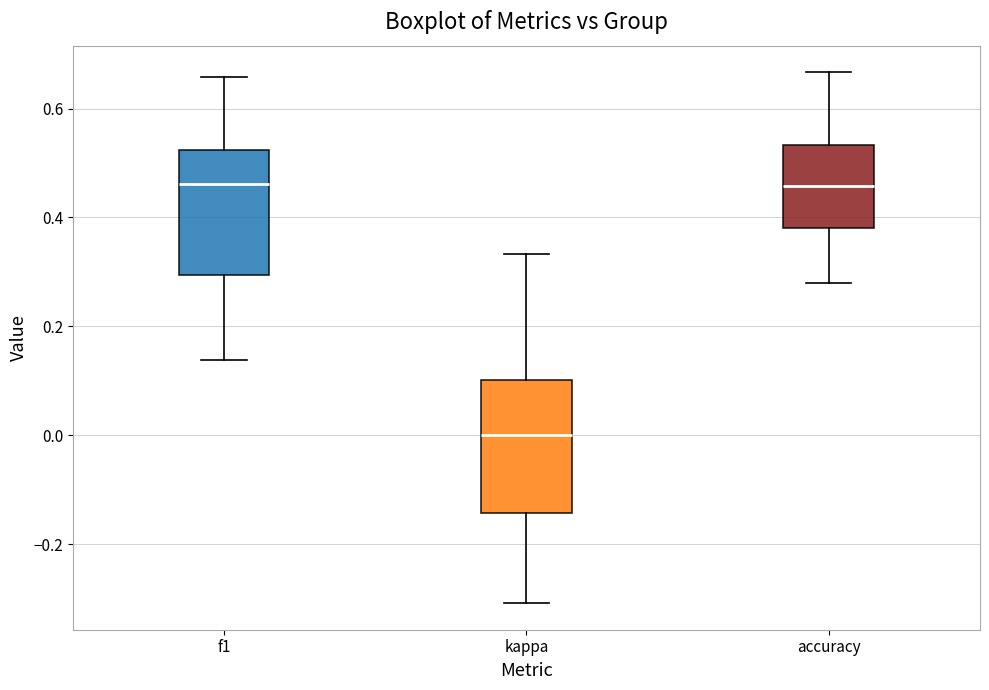

Reading left to right, read every box against the y-axis: the position of its median line, the range the box covers, and the ends of its whiskers. The values are not printed on the chart, so give them approximately, as read against the axis.

f1: median 0.46, box 0.30 to 0.52, whiskers 0.14 to 0.66
kappa: median 0.00, box -0.14 to 0.10, whiskers -0.30 to 0.34
accuracy: median 0.46, box 0.38 to 0.54, whiskers 0.28 to 0.66